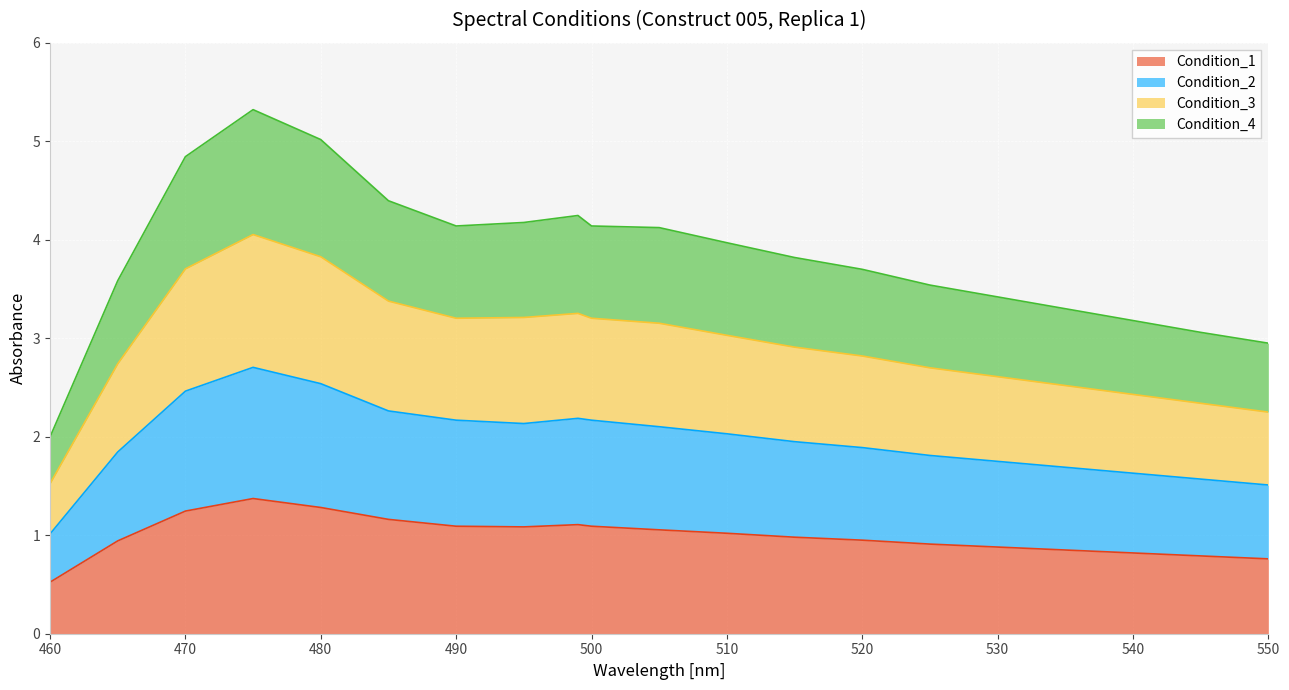

Which category has the highest value across all series?

475